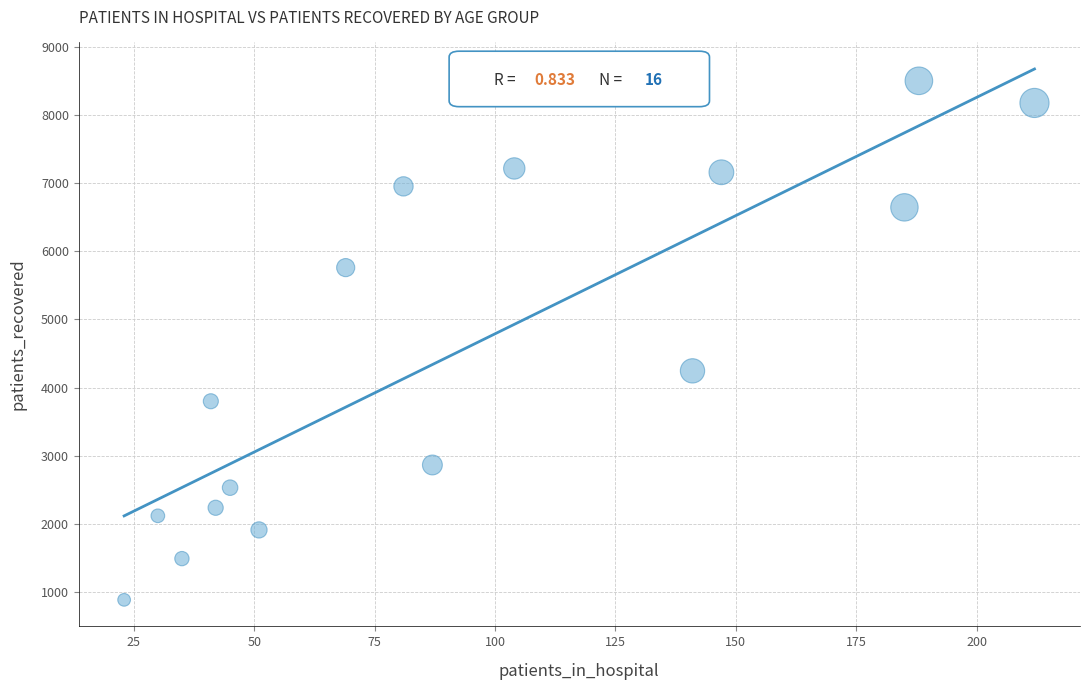

What Y value in the scatter plot is closest to 4693?

4245